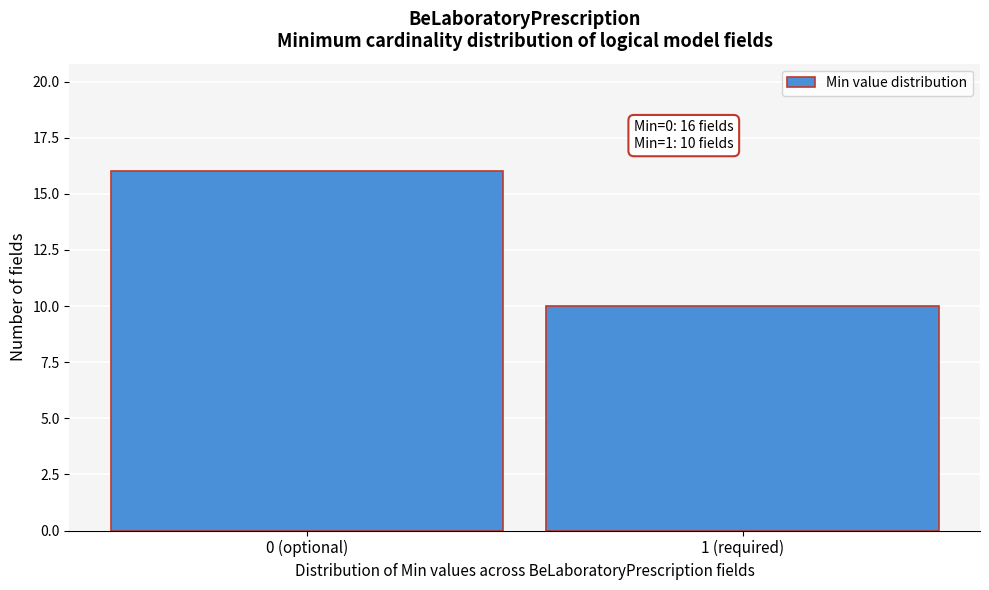

Reading left to right, extract all data points from this chart.

0 (optional)=16	1 (required)=10